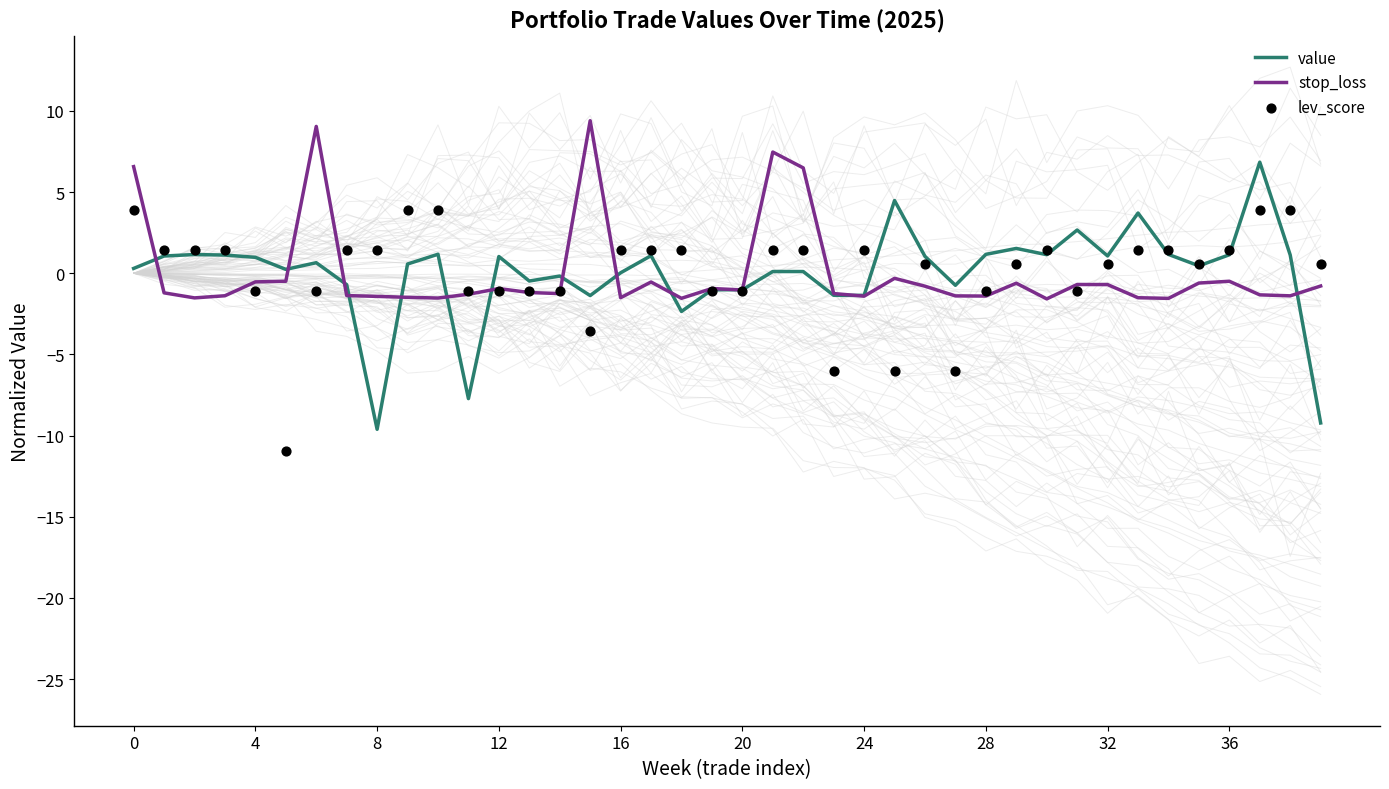

What is the total value across all series at 25?

-1.9